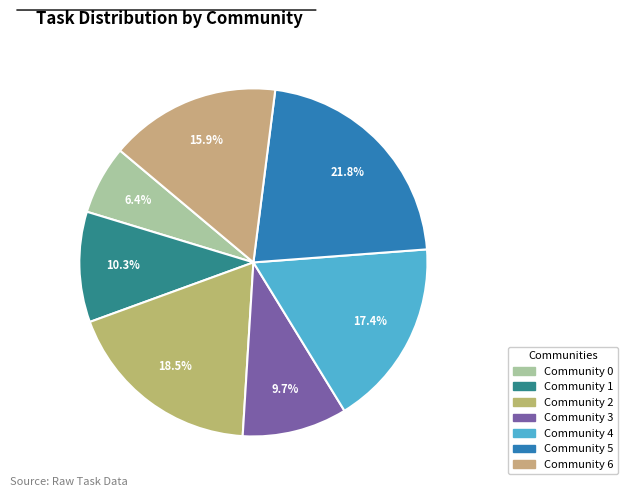

To the nearest percent, what is the average slice percentage?

14%